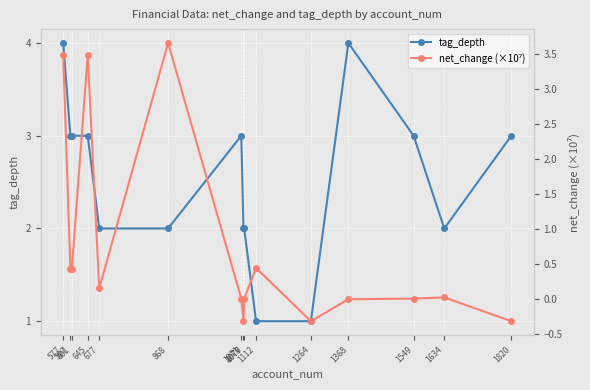

What is the sum of all net_change (×10⁷) values?

11.2